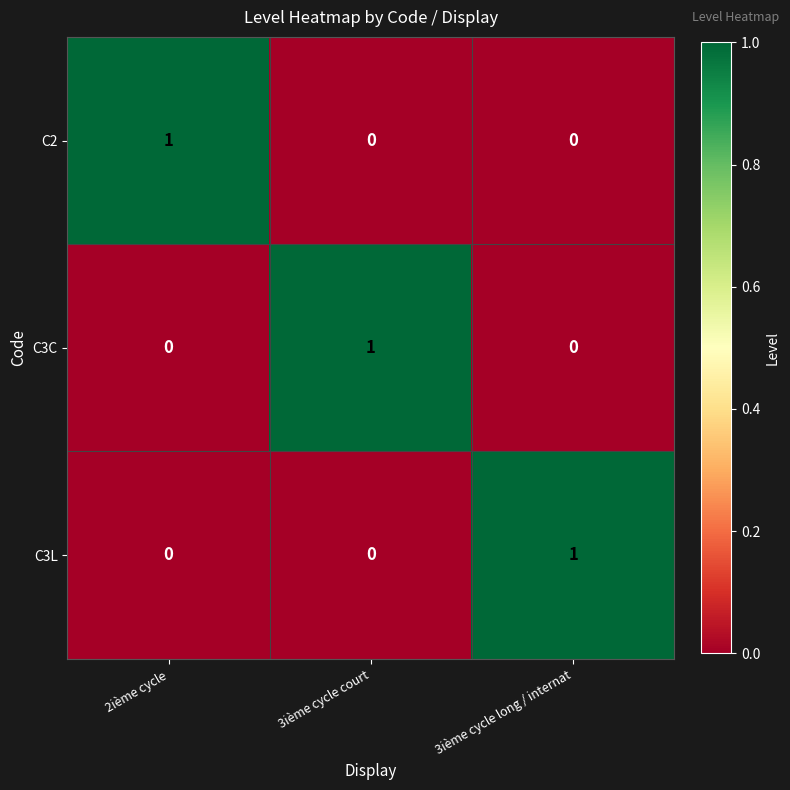

How many C3L values are between 0 and 1?

3